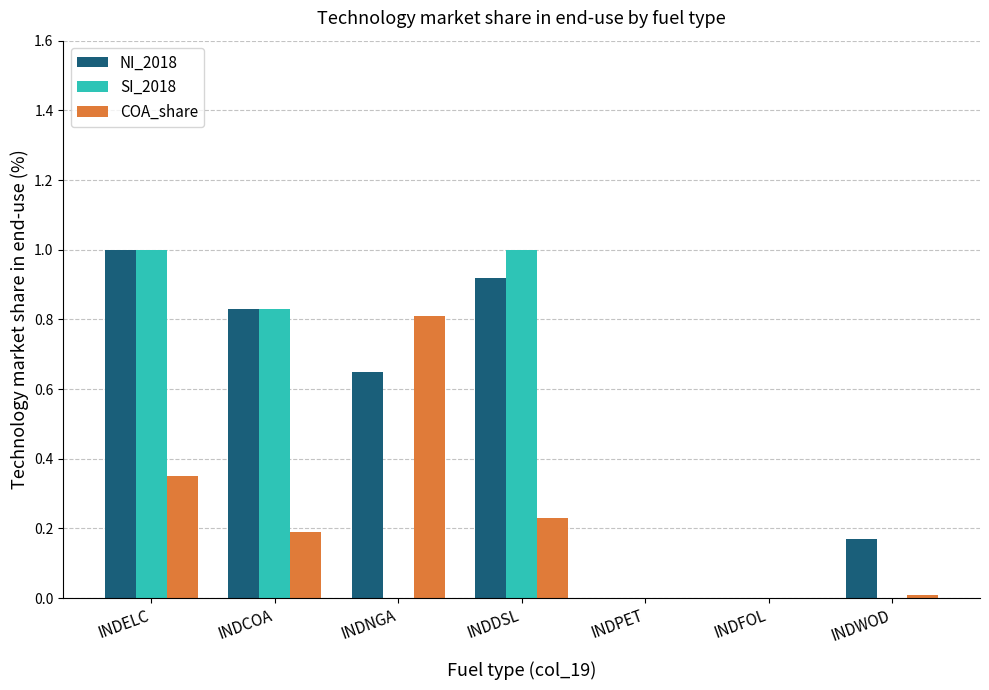

What is the sum of the NI_2018 values at INDELC and INDPET?

1.0